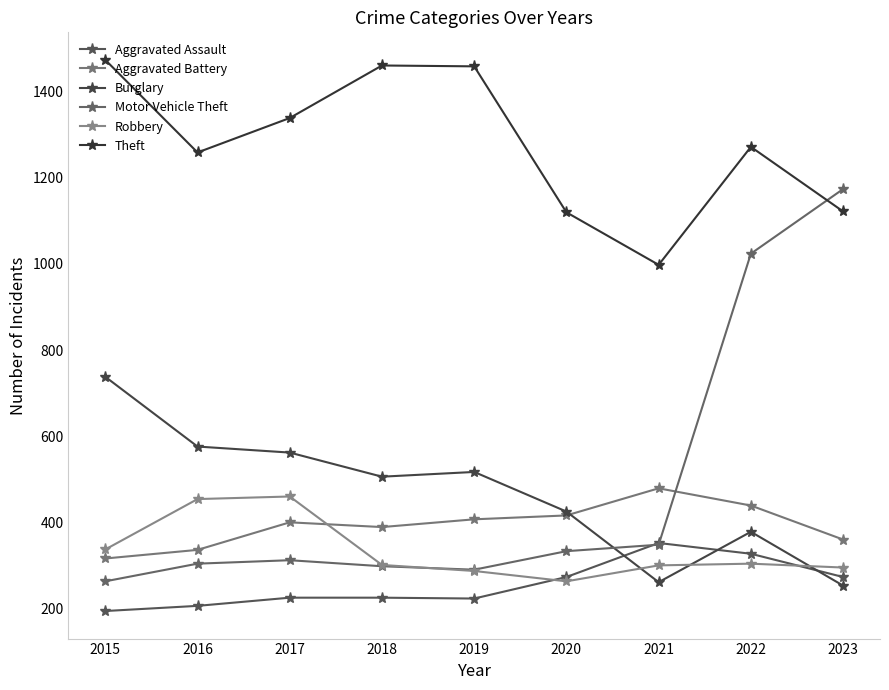

What is the difference between the second highest and second lowest values in the Robbery series?

167